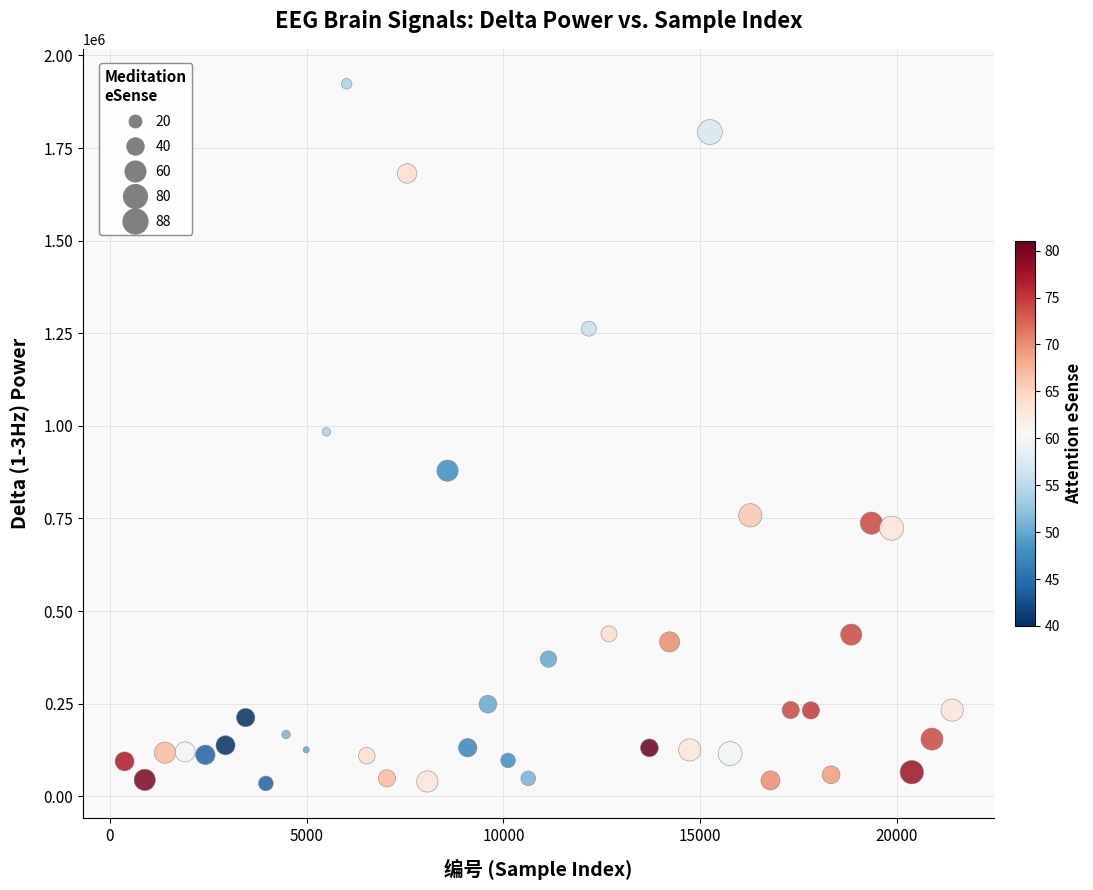

What is the range of Y values (max minus min)?

1888812